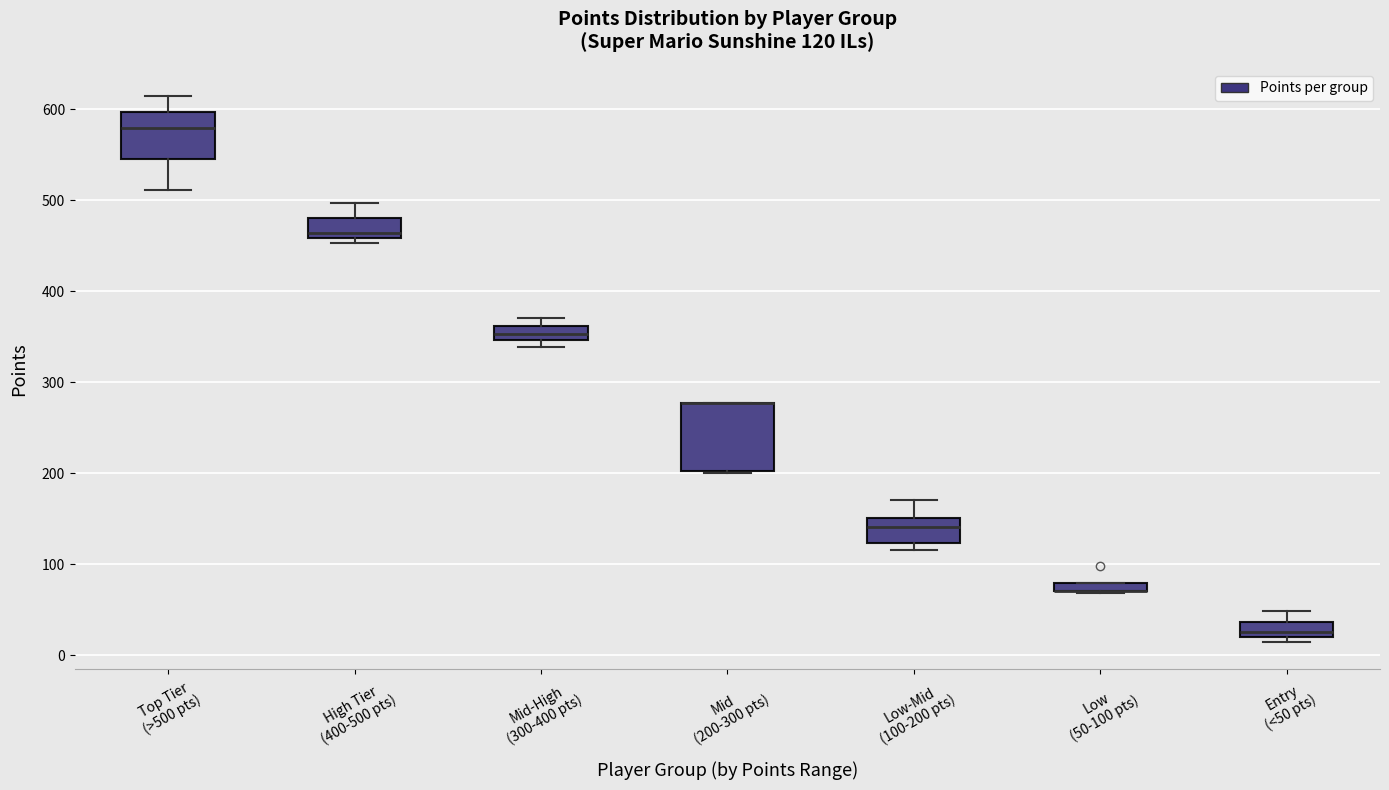

Which box is the tallest, from its lower edge to its upper edge?

Mid (200-300 pts)